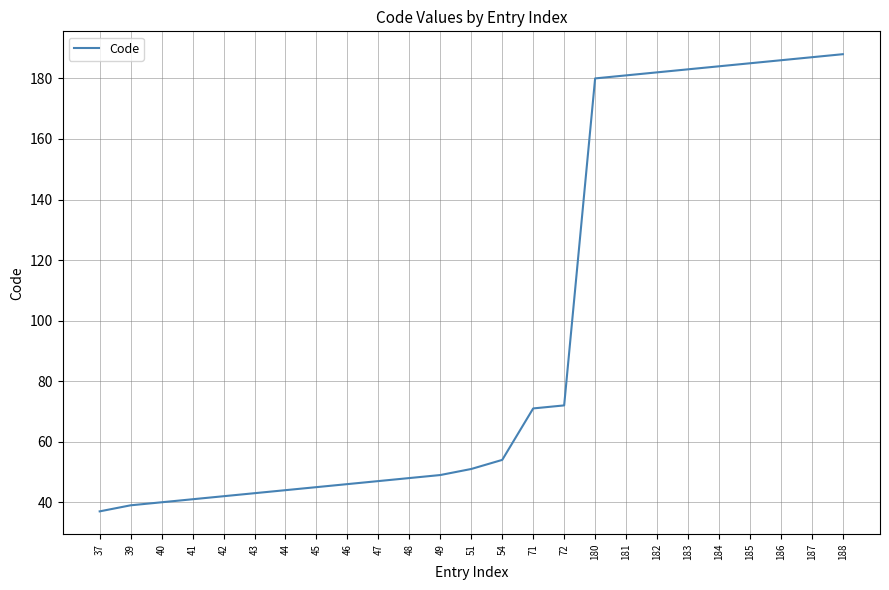

The value at 45 is 80. True or false?

False